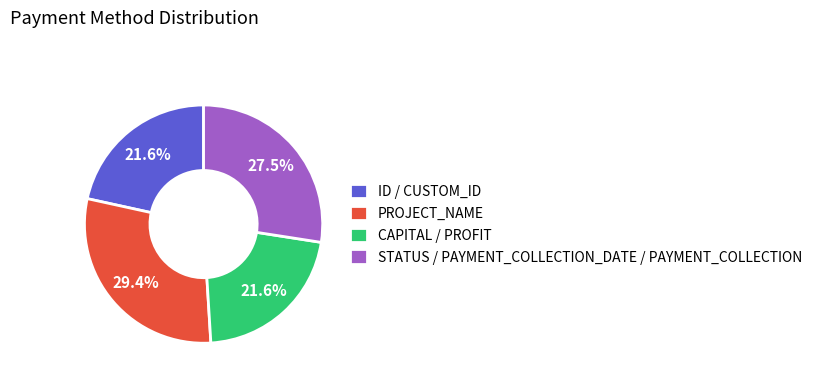

What percentage is NOT represented by STATUS / PAYMENT_COLLECTION_DATE / PAYMENT_COLLECTION?

72.5%